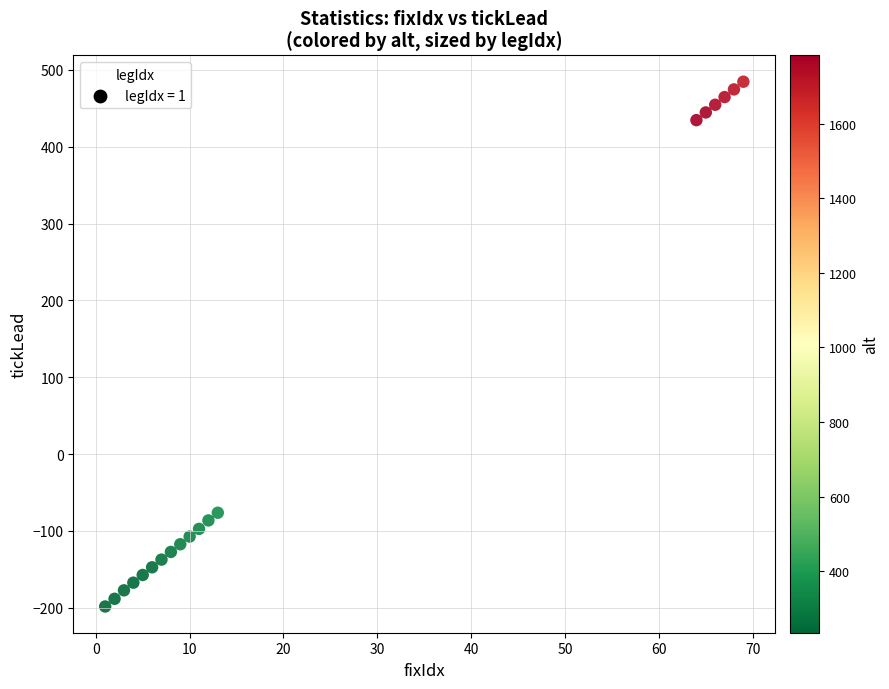

What is the range of Y values (max minus min)?

683.0